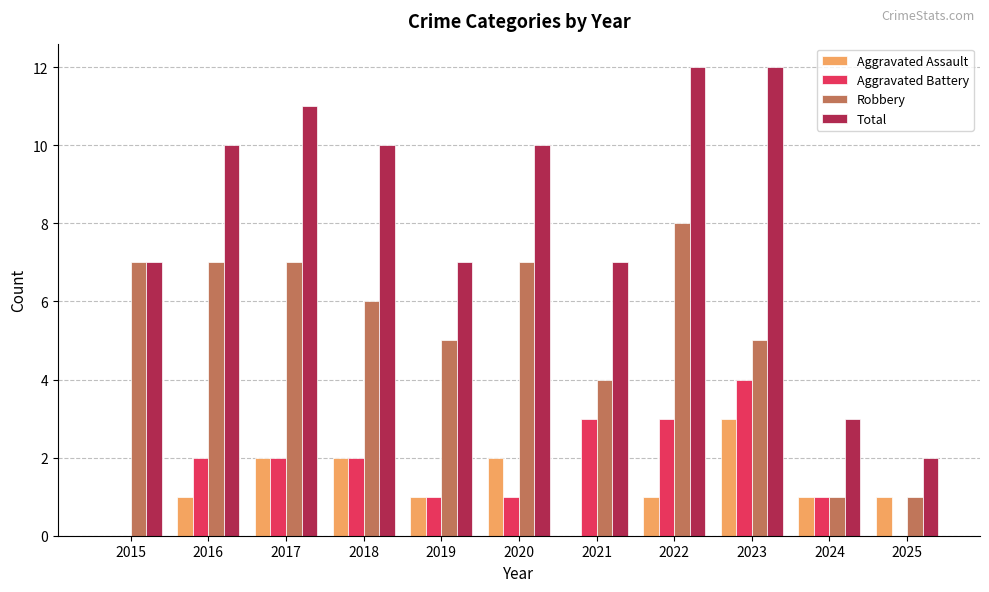

What is the total value across all series at 2020?

20